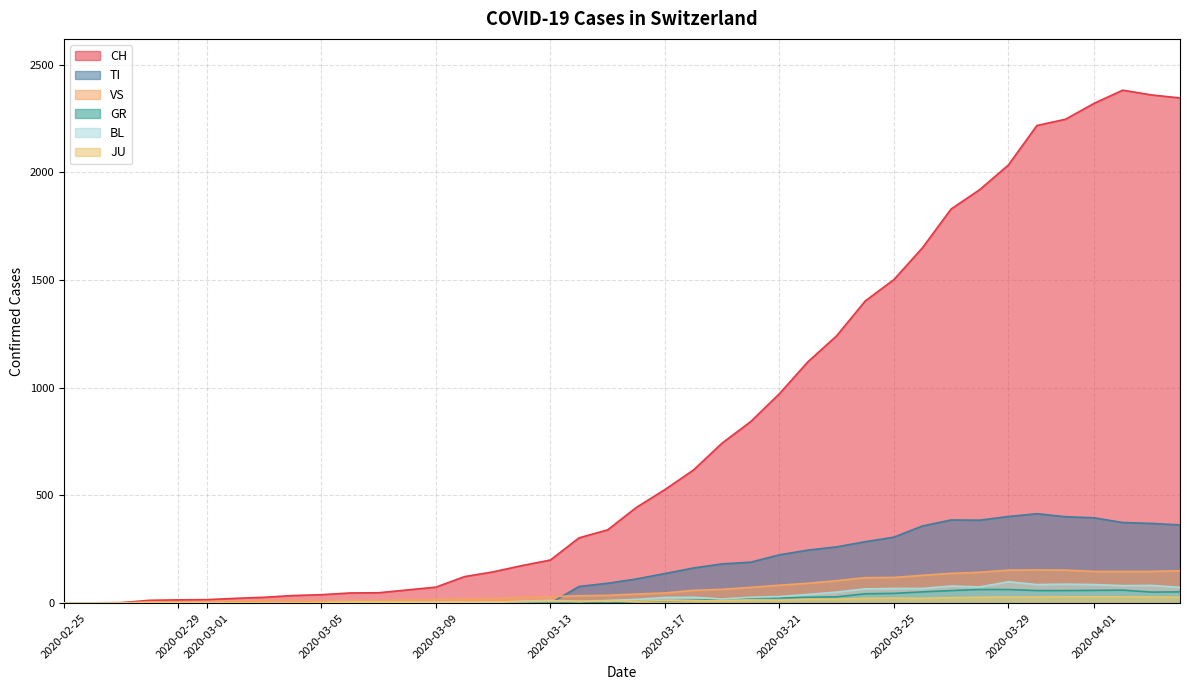

How many lines are shown in the chart?

6